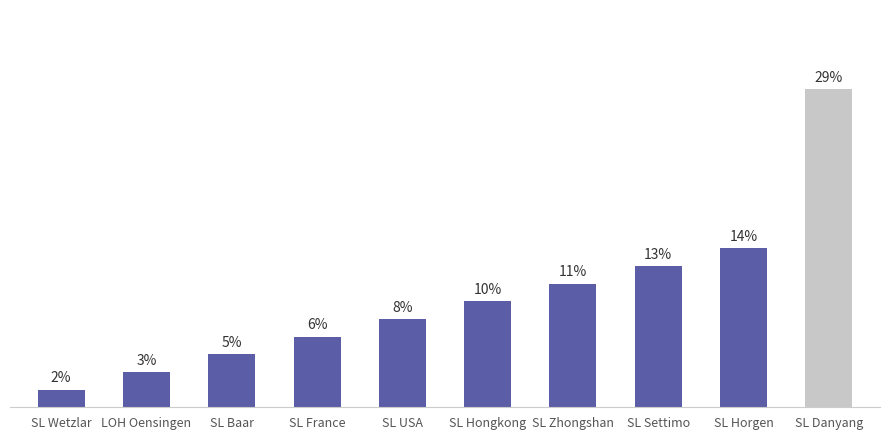

Are the bars horizontal?

No